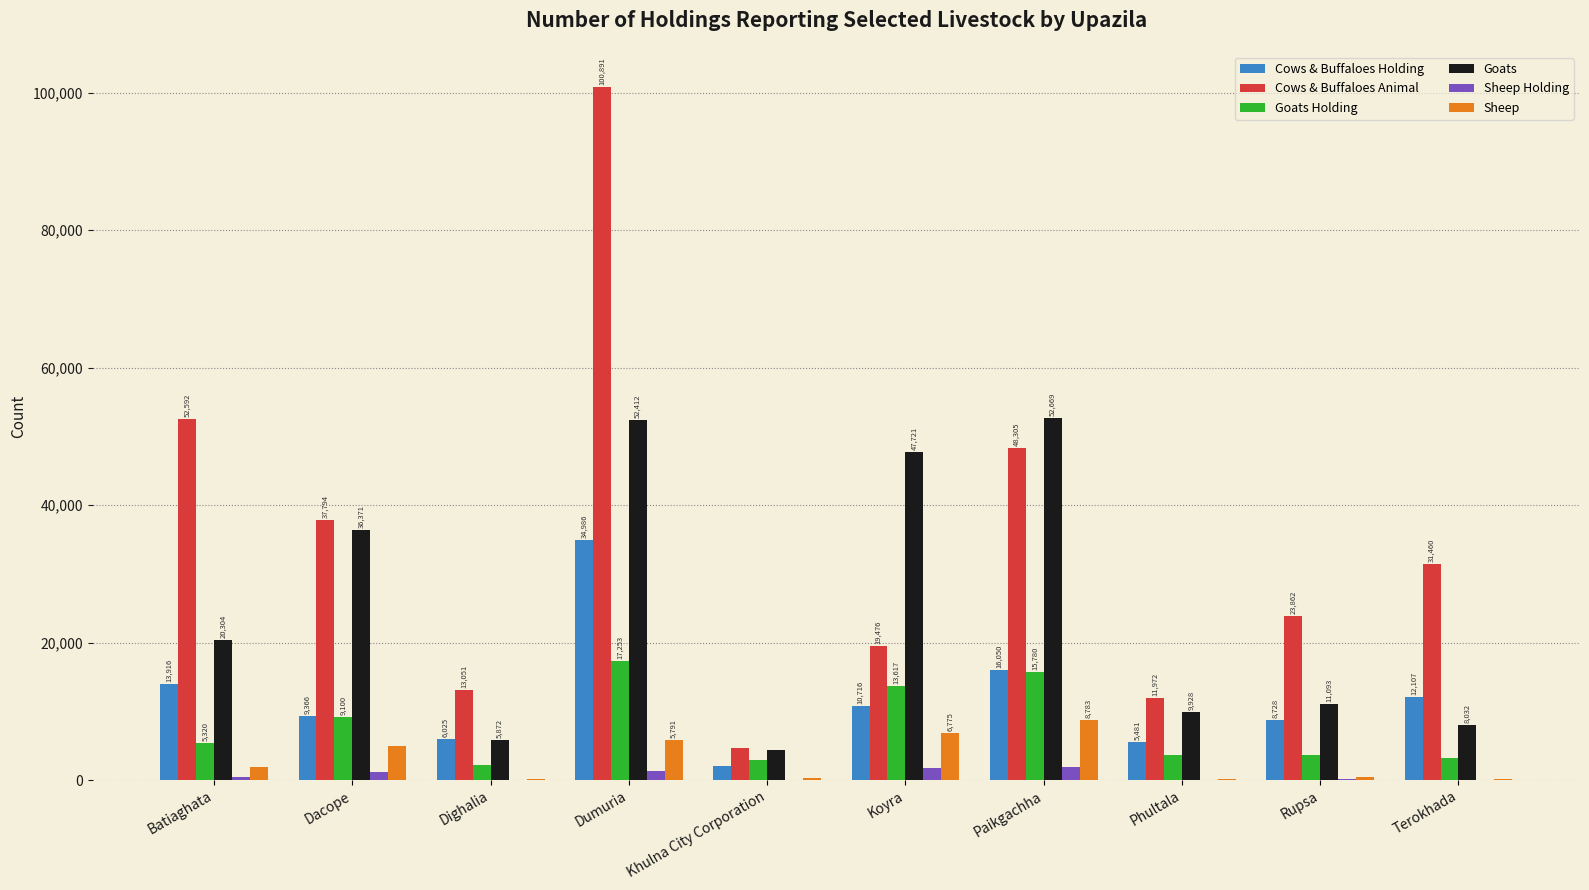

What is the greatest value displayed?

100891